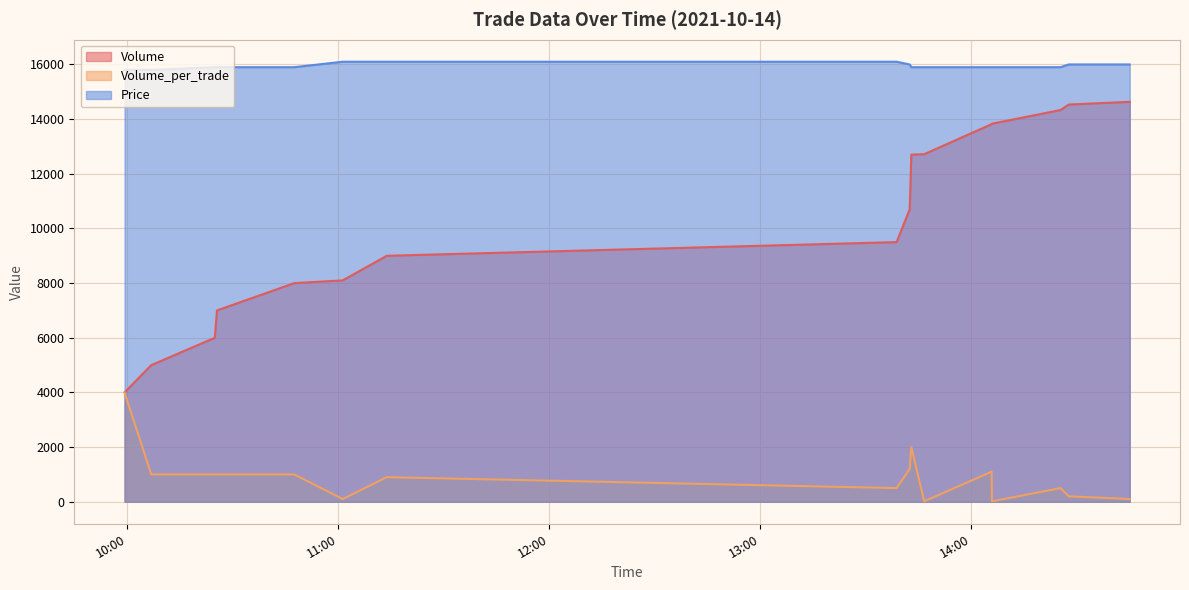

True or false: Price and Volume_per_trade cross at least once.

False